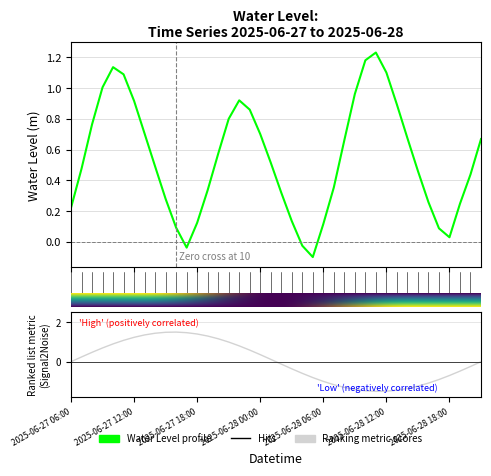

What is the label of the 23rd point from the right?

2025-06-27 23:00